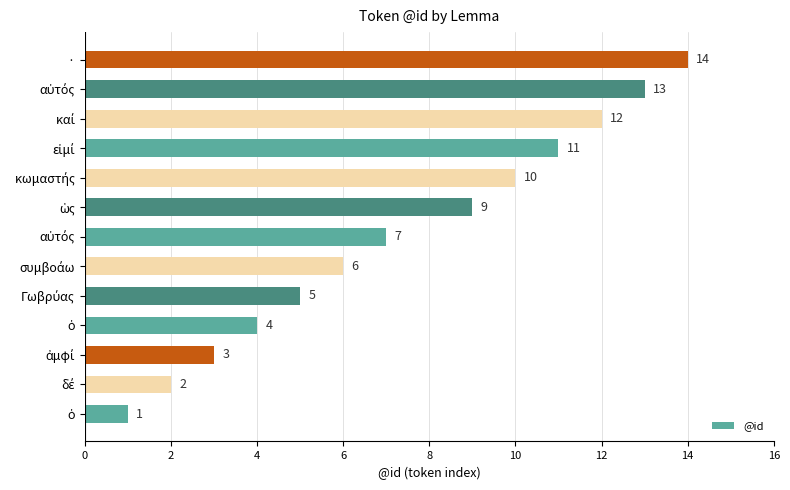

What is the average value?

7